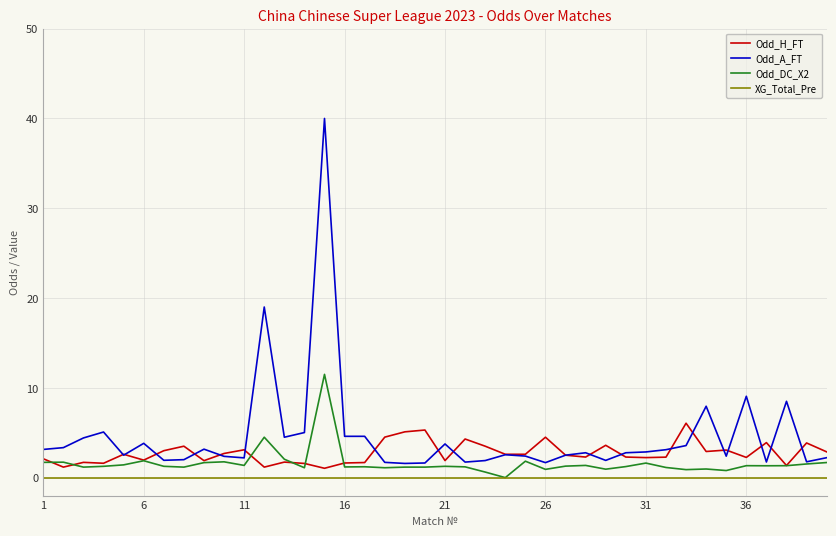

True or false: Odd_A_FT and XG_Total_Pre intersect in this chart.

False